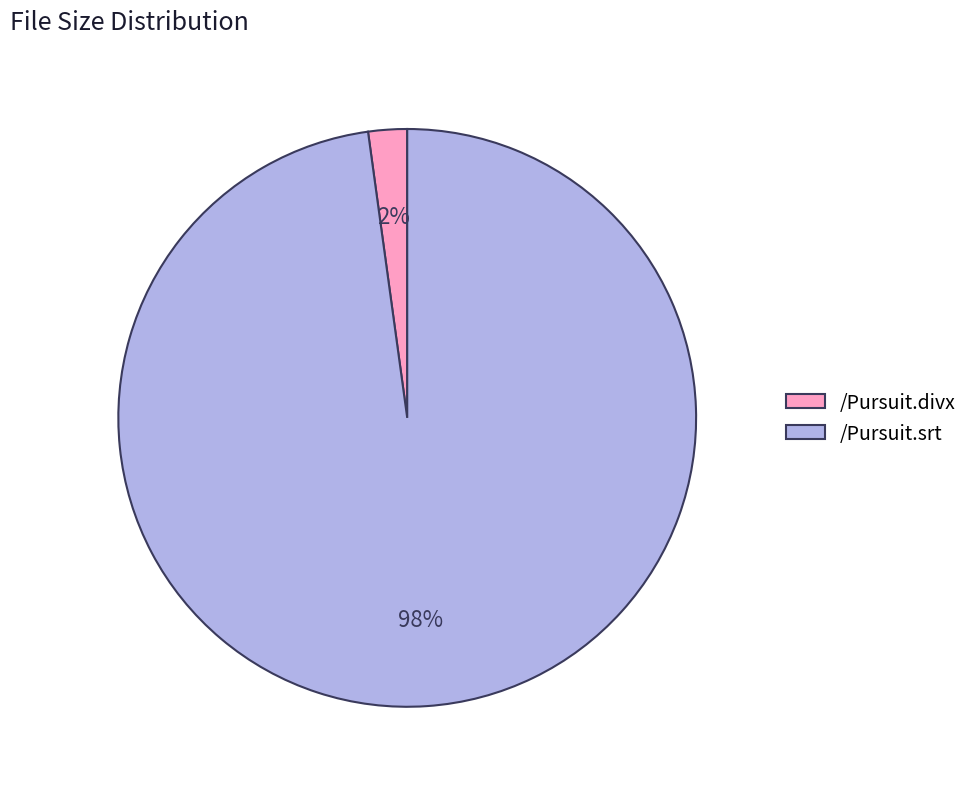

How many segments does this pie chart have?

2